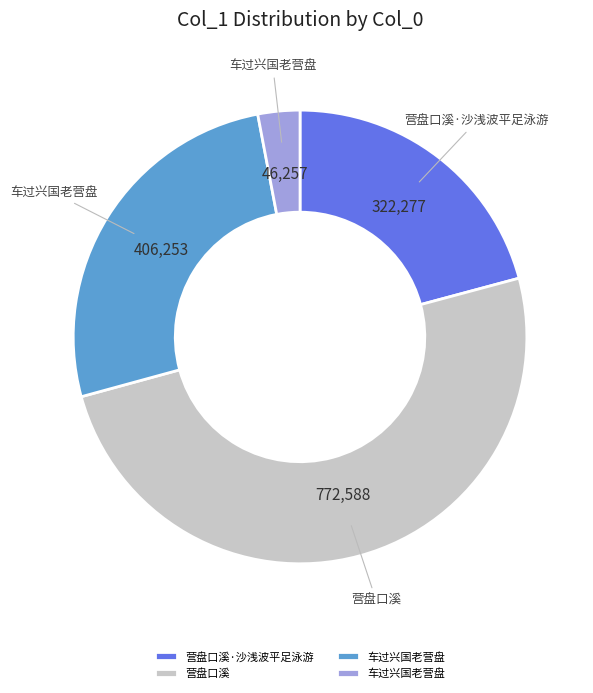

How many segments does this pie chart have?

4